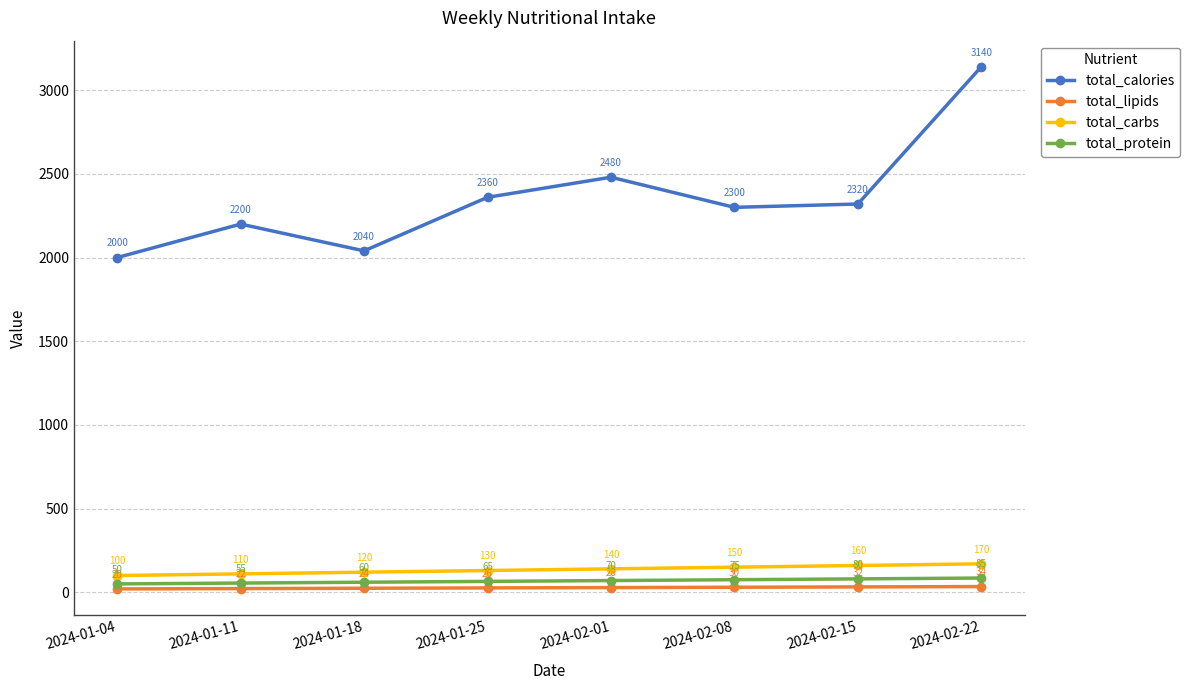

In total_calories, how many points are higher than both neighbors (excluding endpoints)?

2